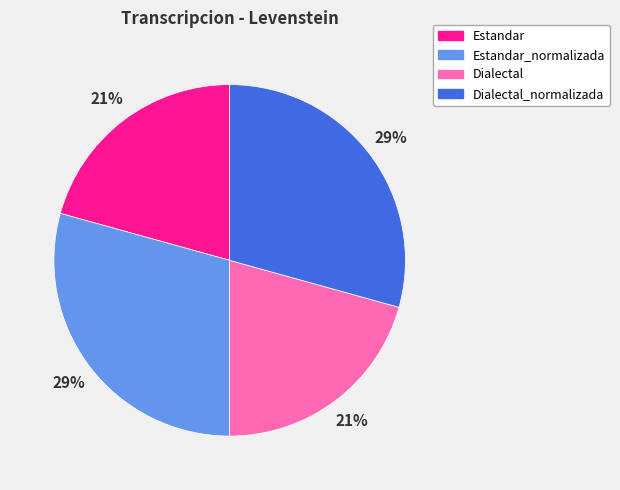

To the nearest percent, what is the average slice percentage?

25%